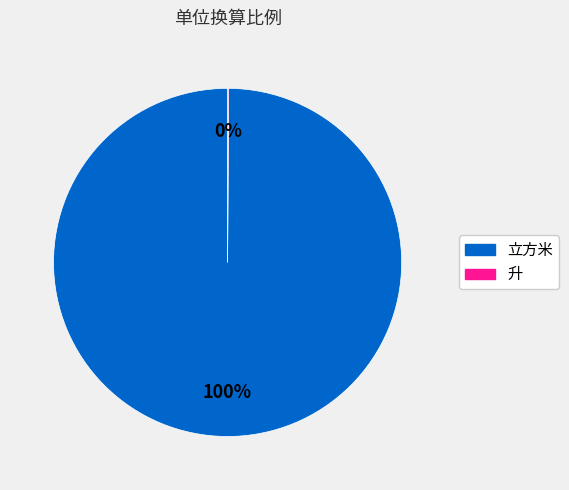

Is there any slice that represents more than half of the pie?

Yes